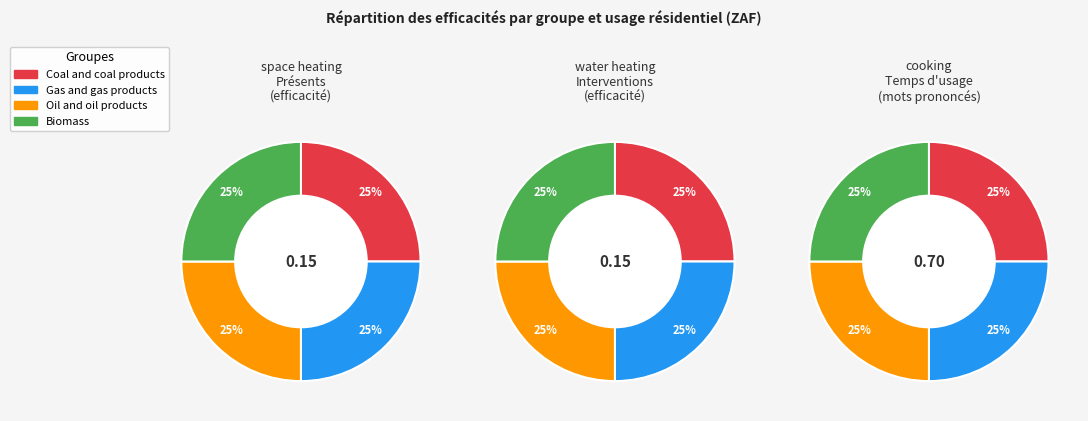

What is the largest slice in the pie chart?

cooking